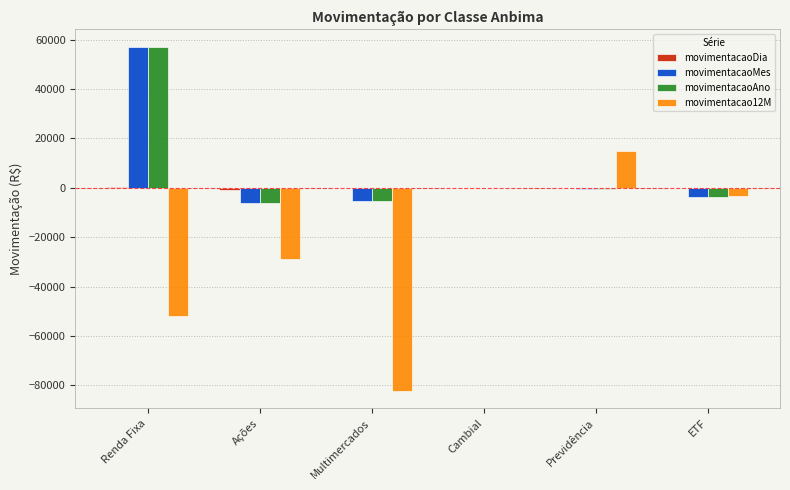

How many distinct data groups are displayed?

4